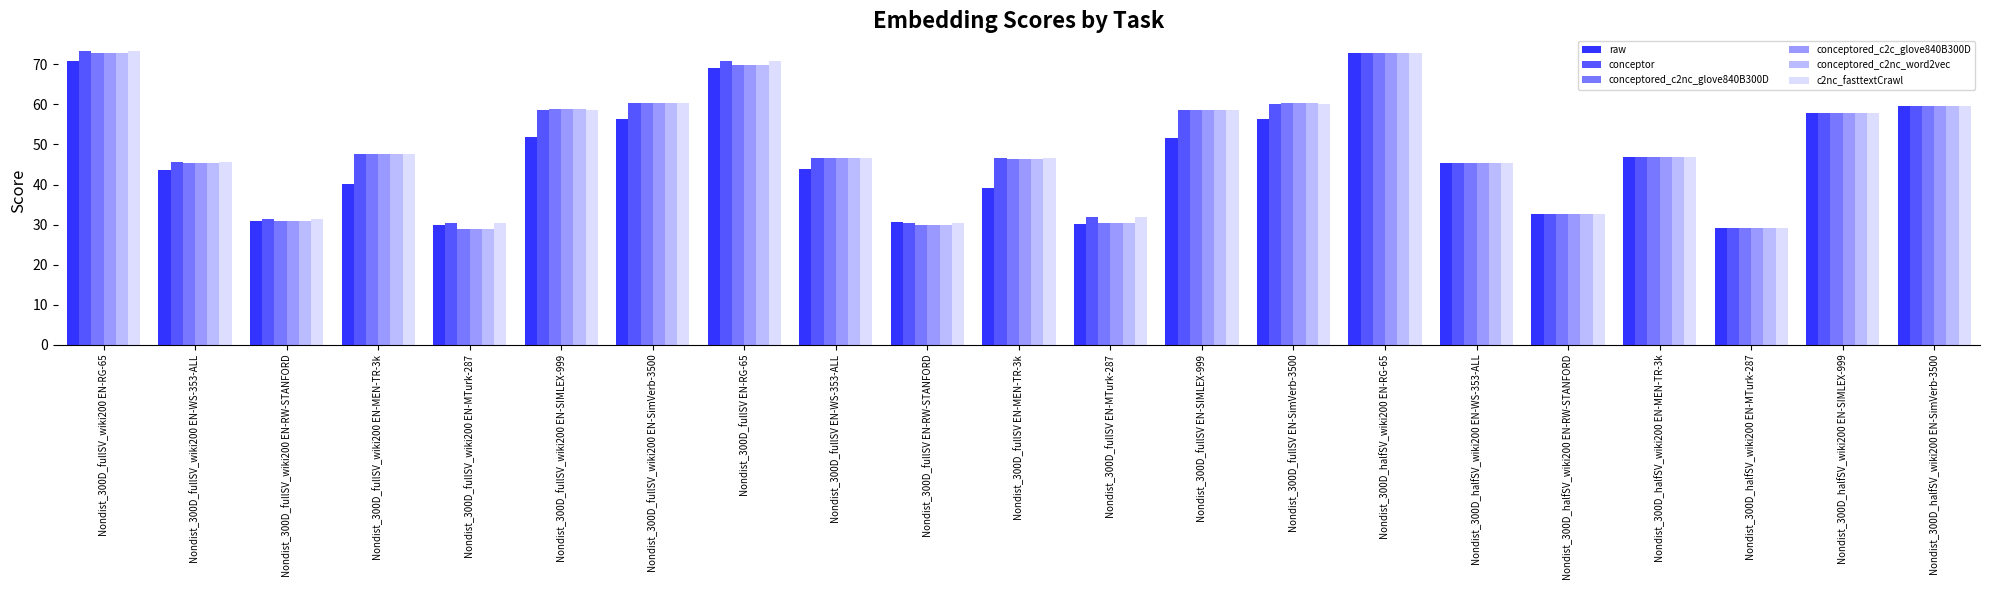

How many data points in conceptored_c2nc_glove840B300D are above 46?

13